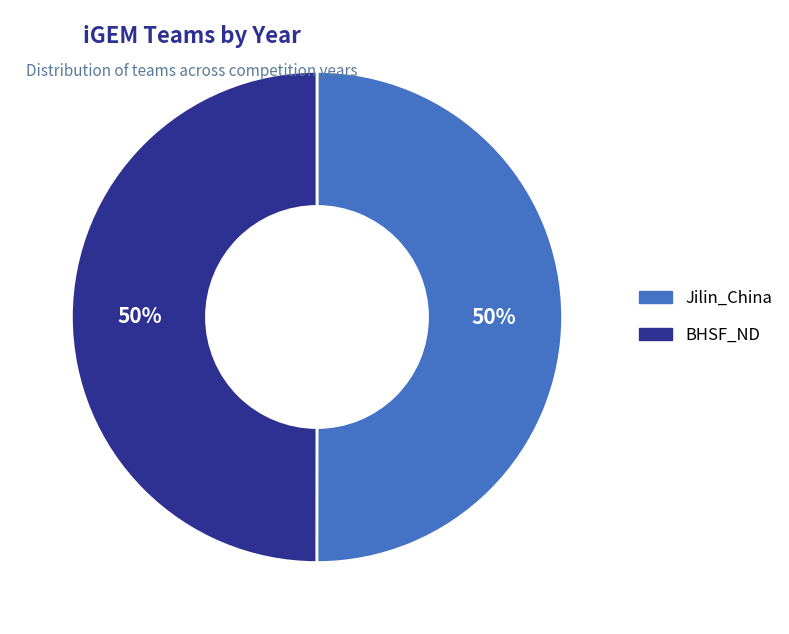

What is the ratio of the value at BHSF_ND to the value at Jilin_China?

1.0